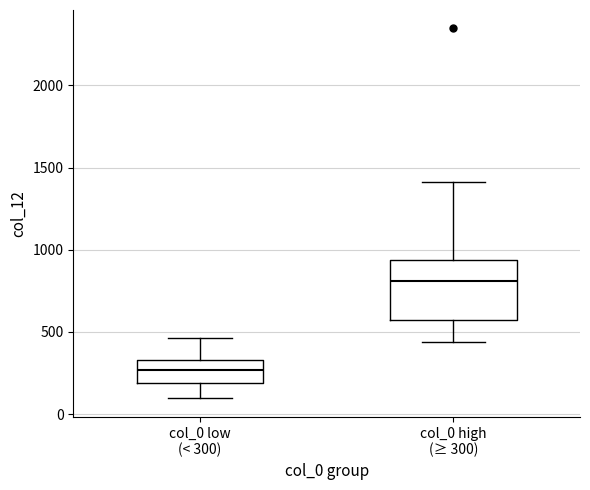

Where is the upper edge of the box for col_0 low (< 300) on the y-axis? The values are not printed on the chart, so give them approximately, as read against the axis.

350